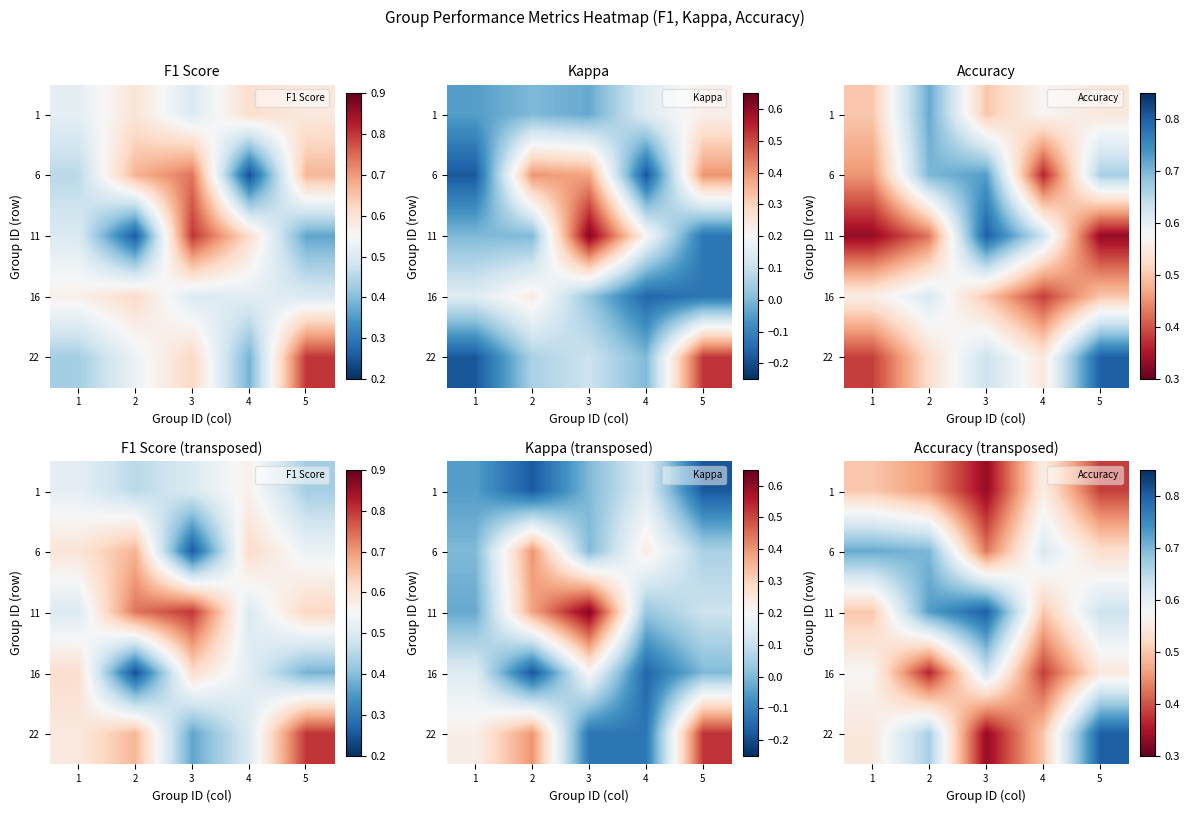

At how many categories does at least one series exceed 0?

5